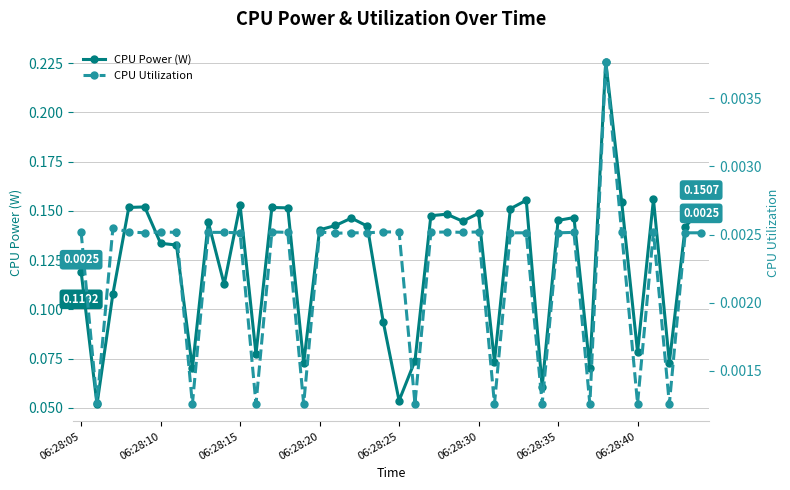

In CPU Utilization, how many points are higher than both neighbors (excluding endpoints)?

9